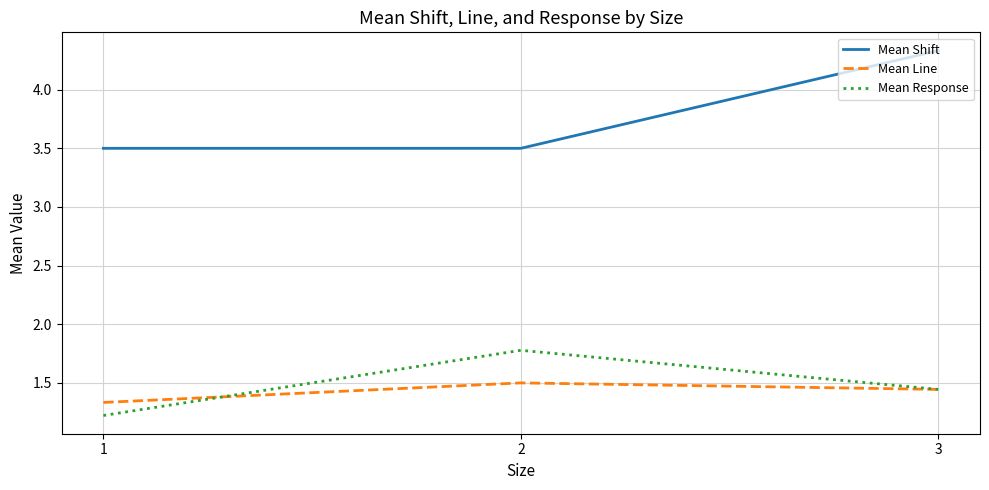

At which category is the sum across all series the highest?

3